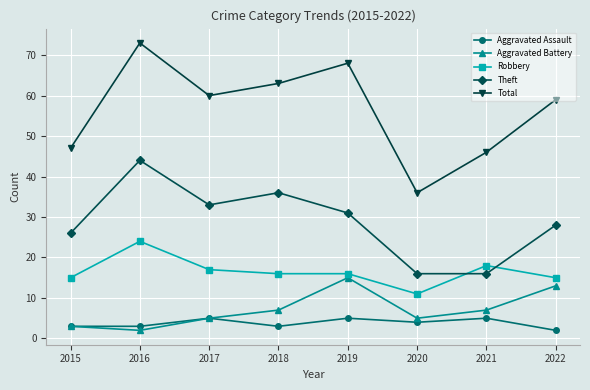

True or false: Total and Aggravated Battery intersect in this chart.

False